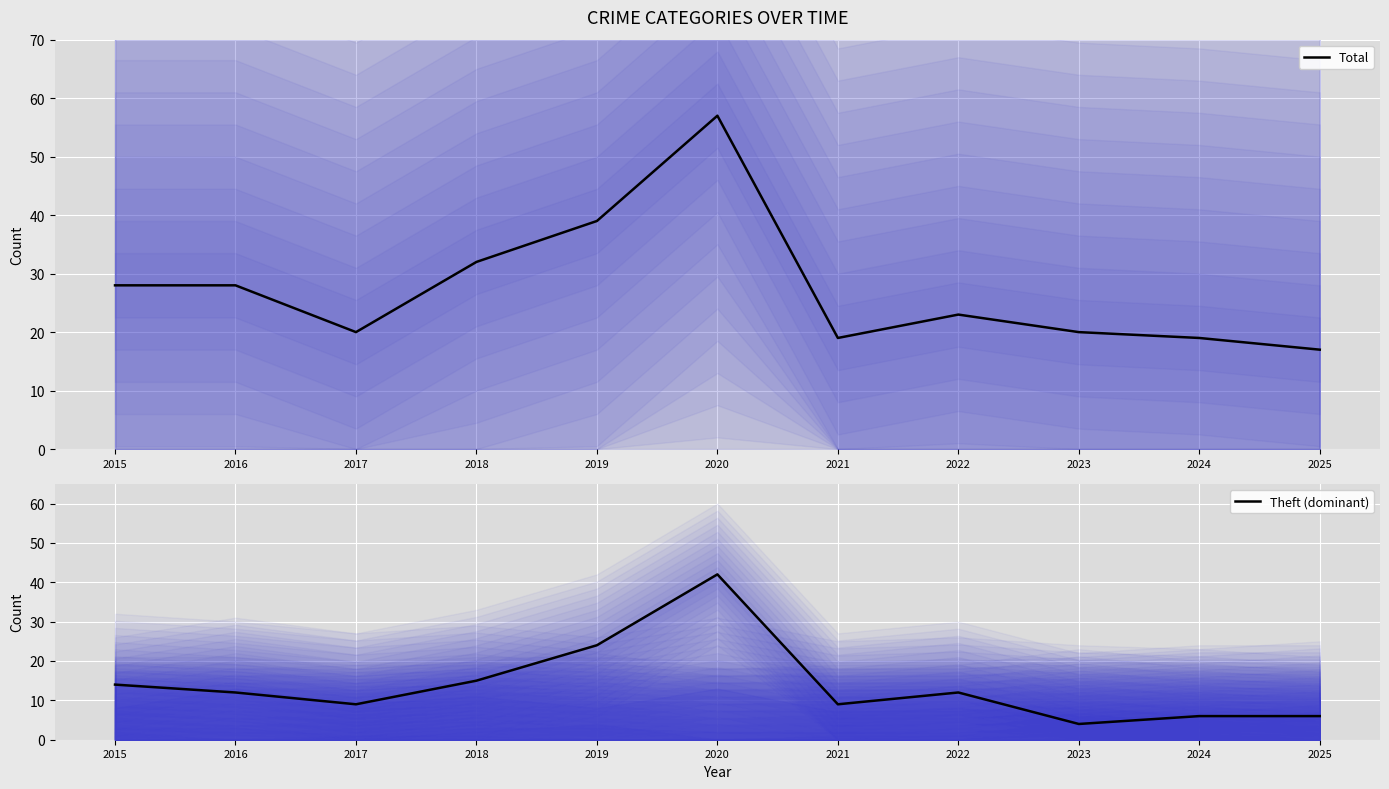

What is the value of the Total point at the 3rd from the left?

20